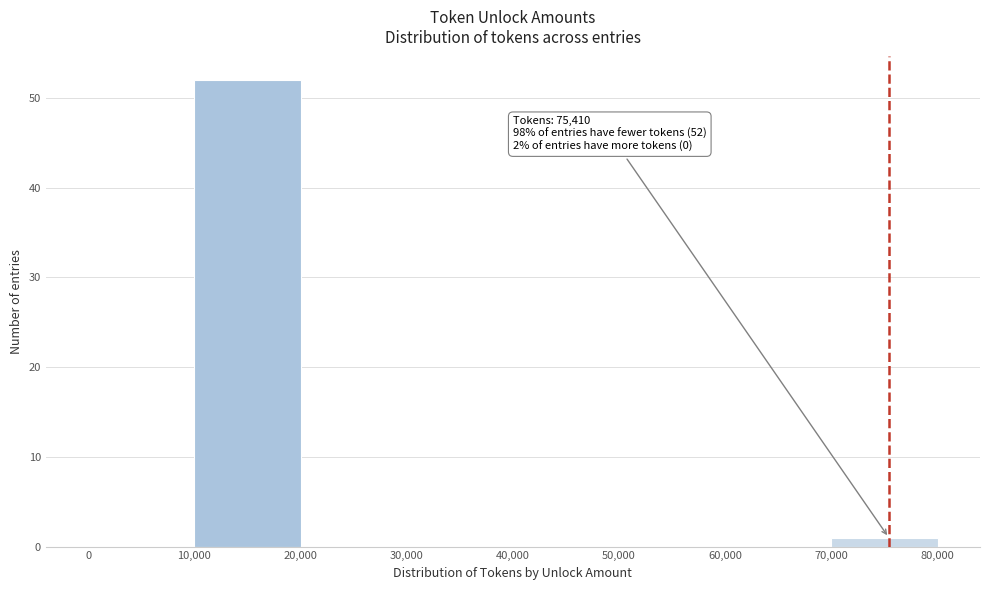

Over which range of the x-axis is the bar tallest?

10,000 to 20,000